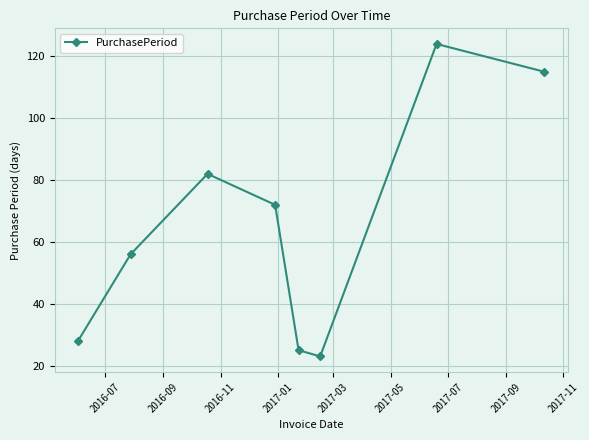

How many interior local peaks (higher than both neighbors) does the data have?

2